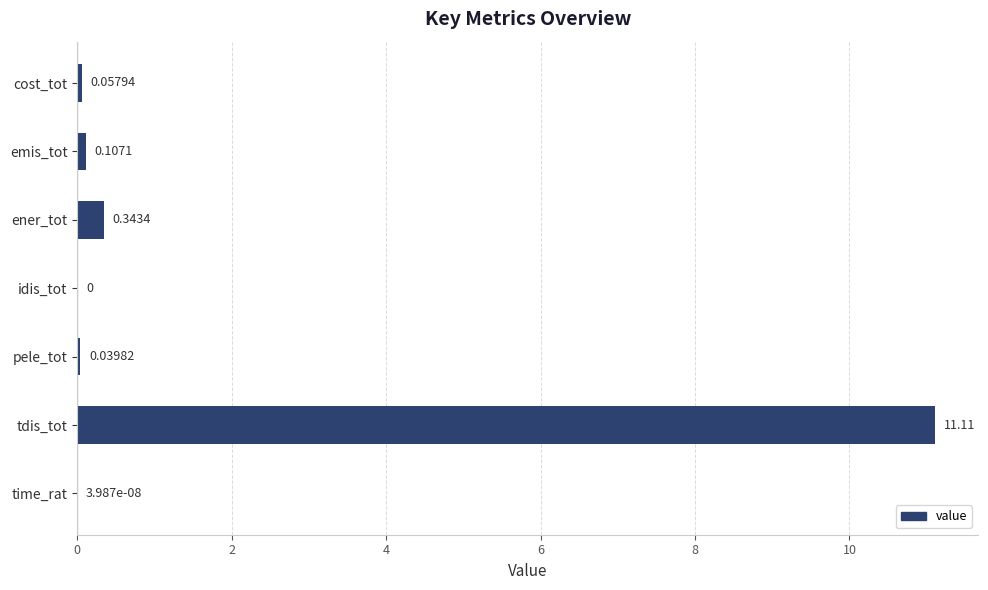

What is the change in value from idis_tot to tdis_tot?

+11.1